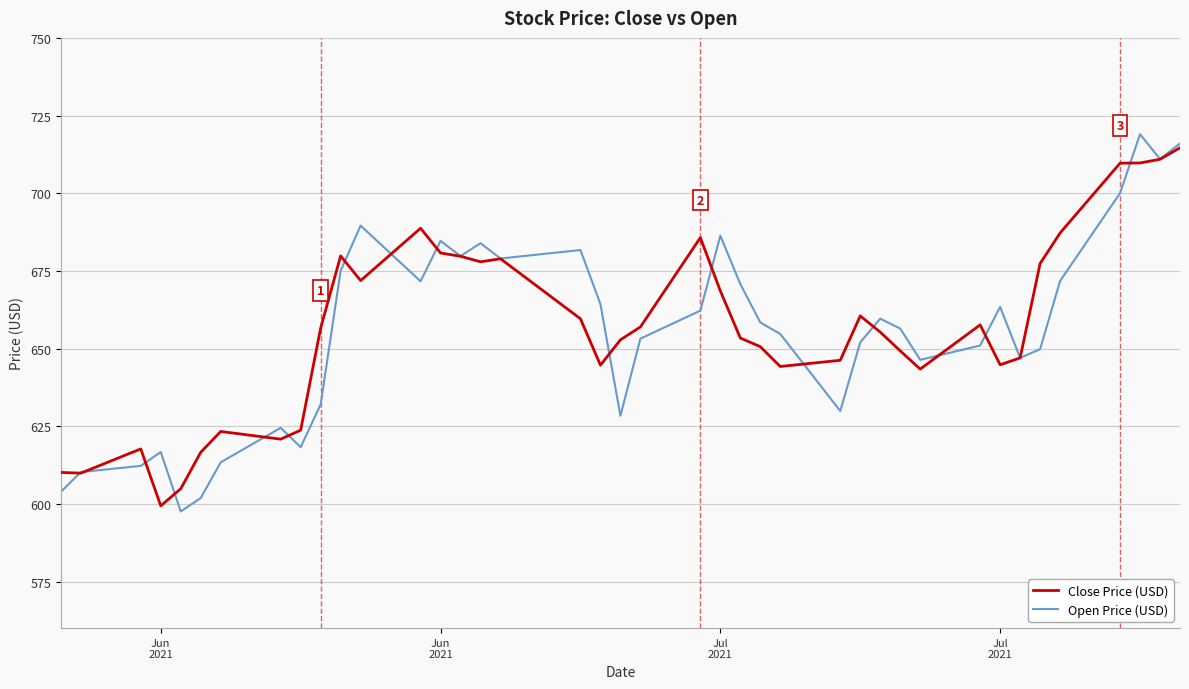

True or false: Open Price (USD) has more than 0 interior local peaks.

True